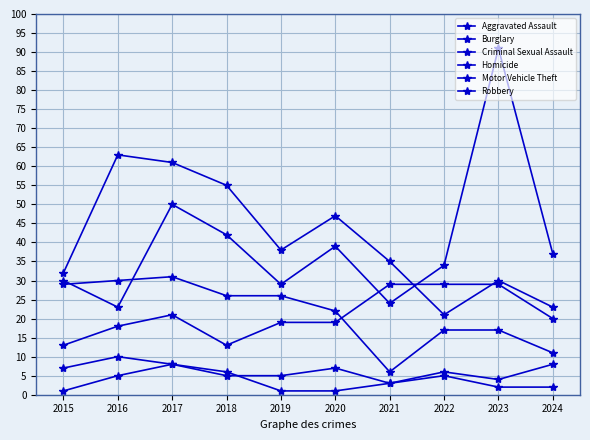

How many lines are shown in the chart?

6